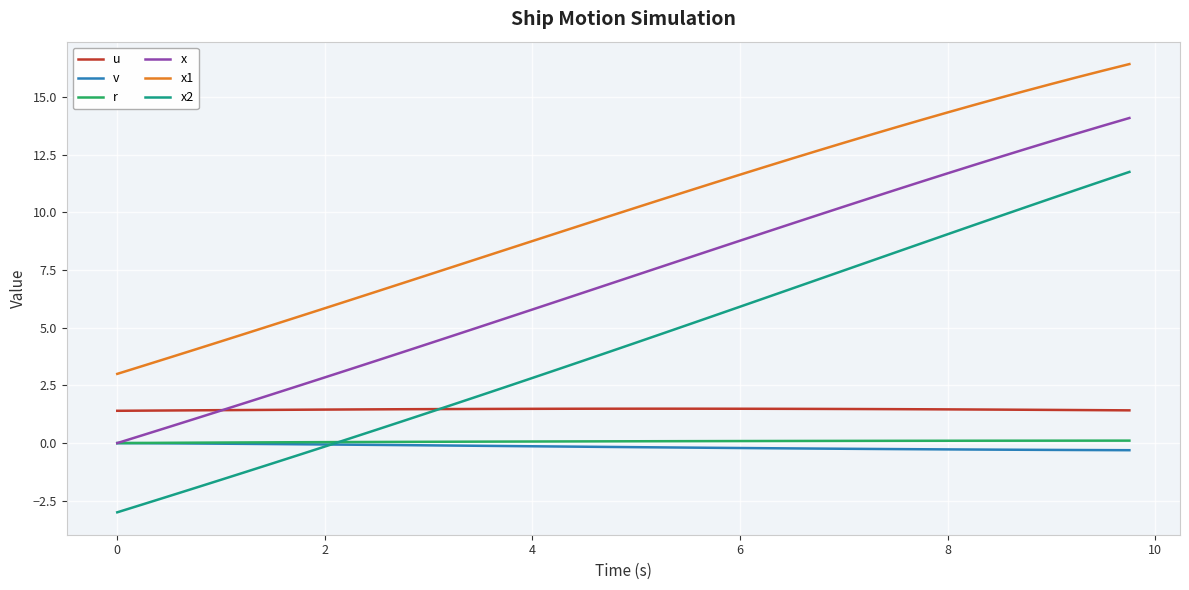

Which series has the widest spread of values?

x2